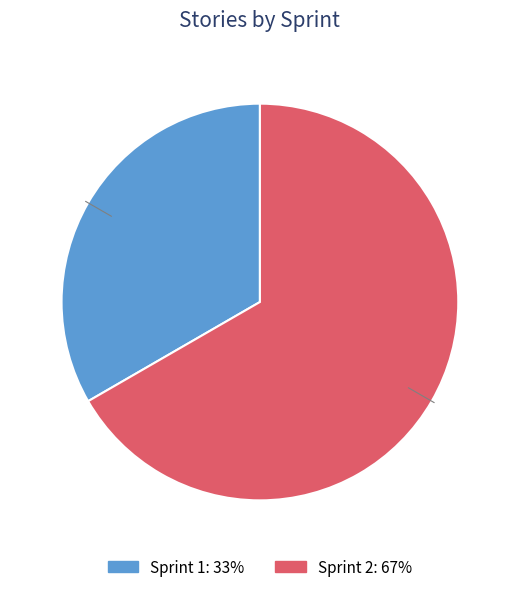

To the nearest percent, what is the combined percentage of Sprint 1 and Sprint 2?

100%